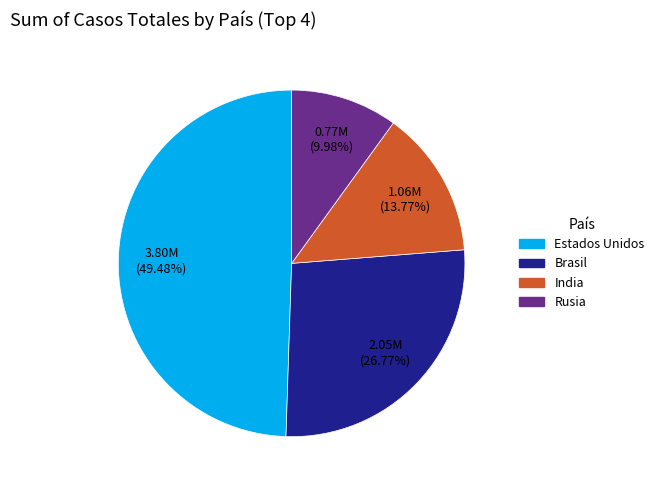

What percentage do Rusia and Estados Unidos together represent?

59.5%